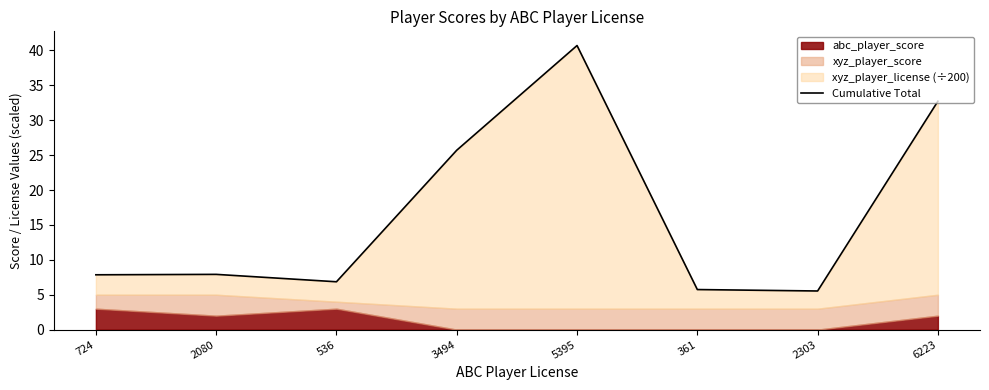

How many interior local peaks (higher than both neighbors) does the data have?

2